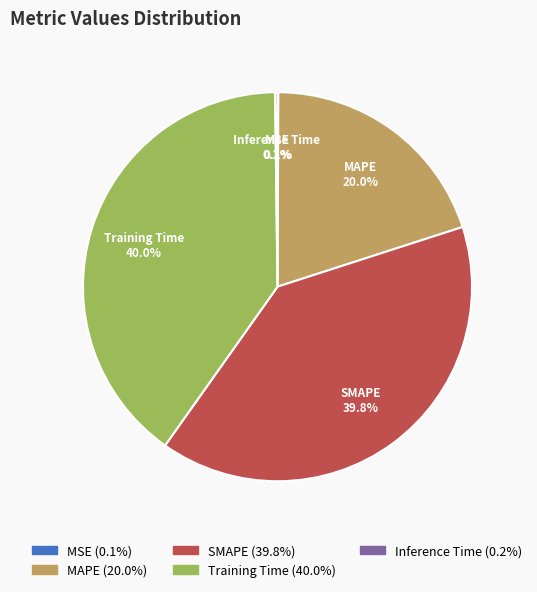

Does any single category account for the majority?

No